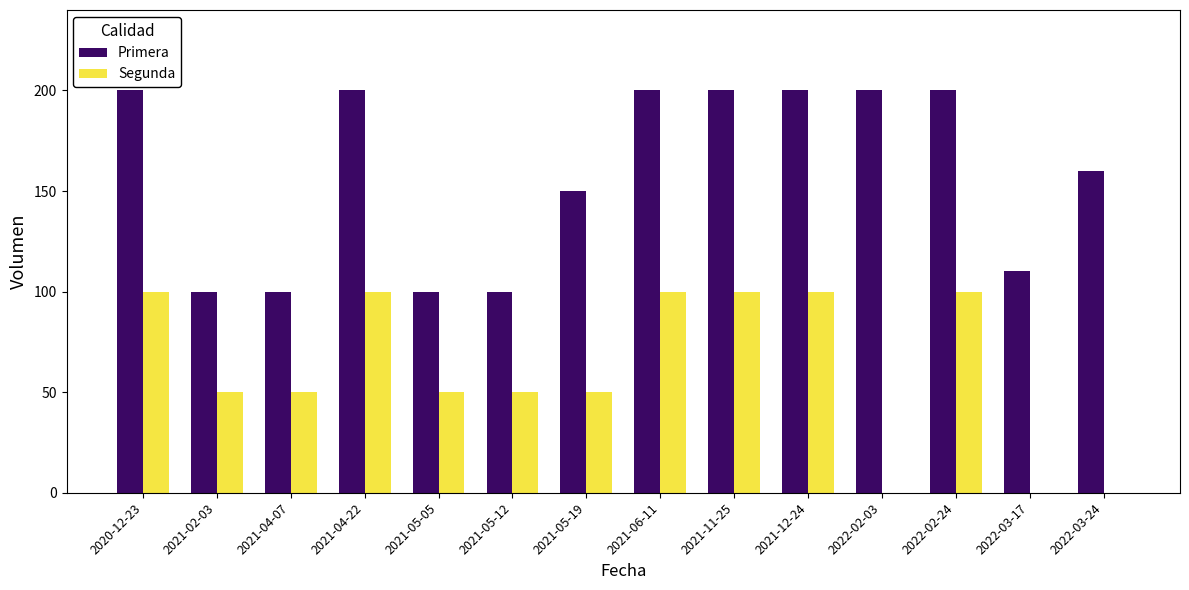

Is the value of Primera at 2021-11-25 greater than the value of Segunda at 2021-06-11?

Yes